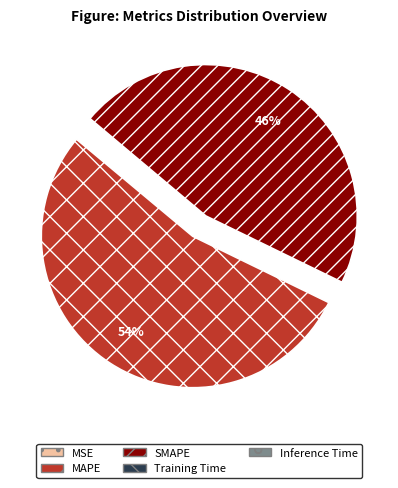

True or false: MAPE accounts for 54% of the total.

True